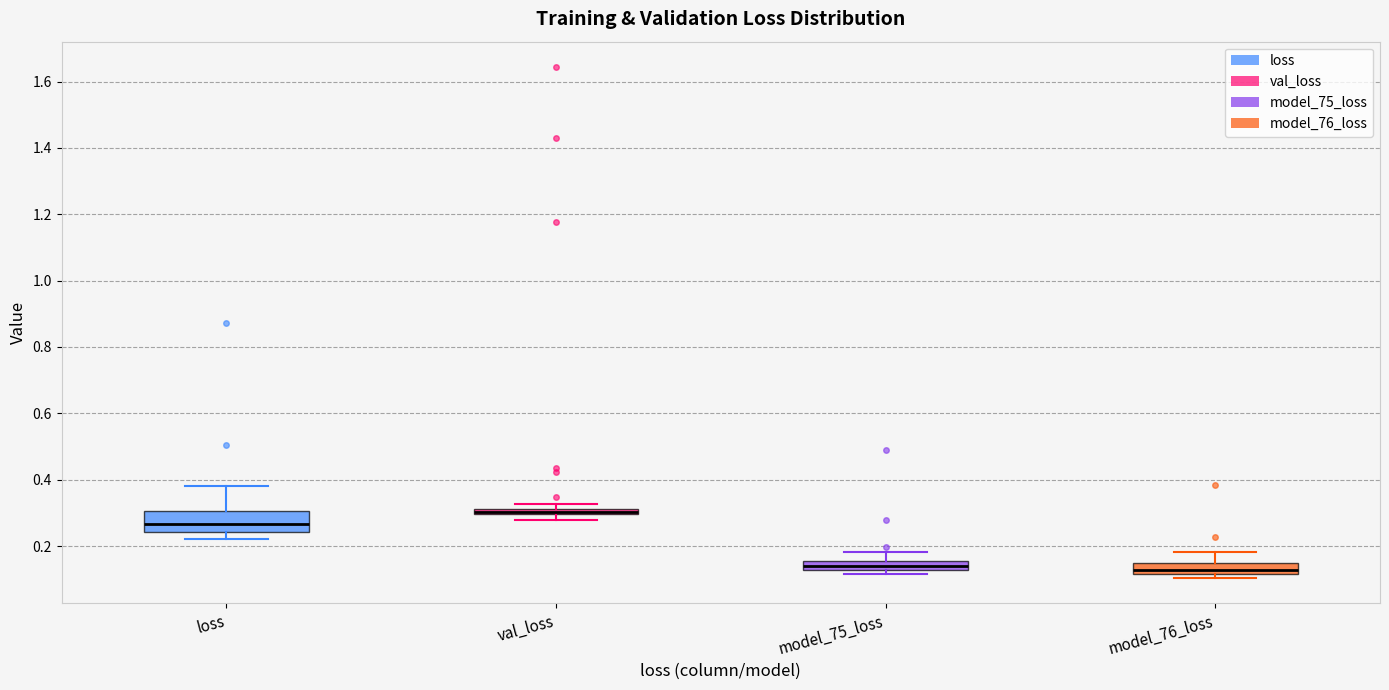

Where is the upper edge of the box for model_76_loss on the y-axis? The values are not printed on the chart, so give them approximately, as read against the axis.

0.14